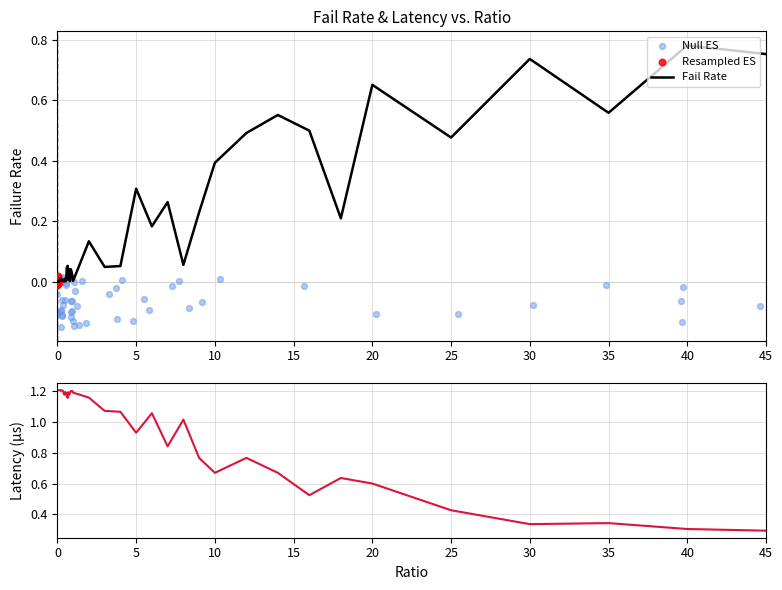

The value of Fail Rate at 5 is 0.3. True or false?

True